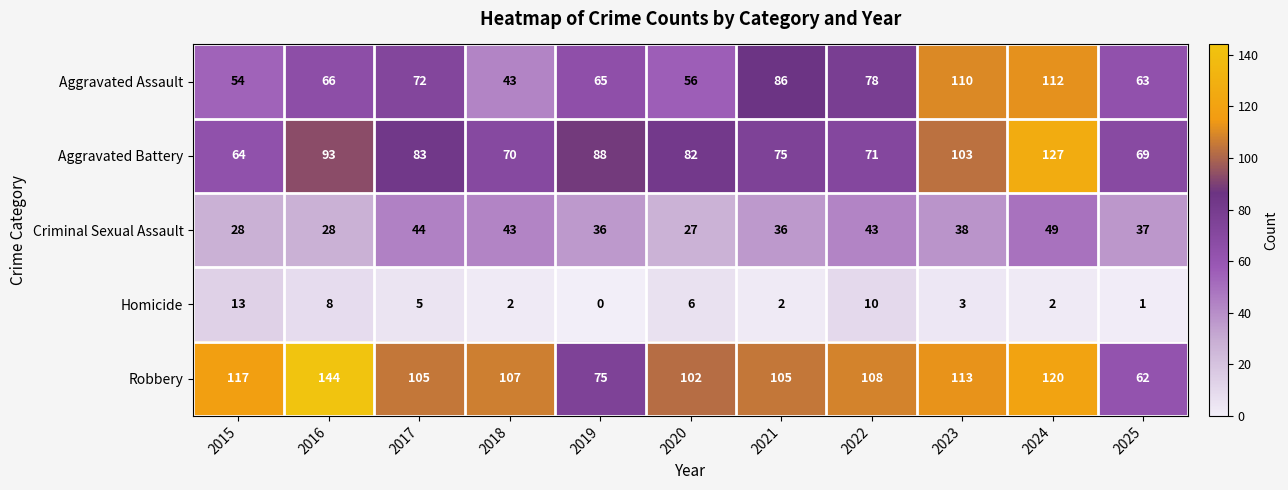

What is the difference between the highest and lowest values at 2020?

96